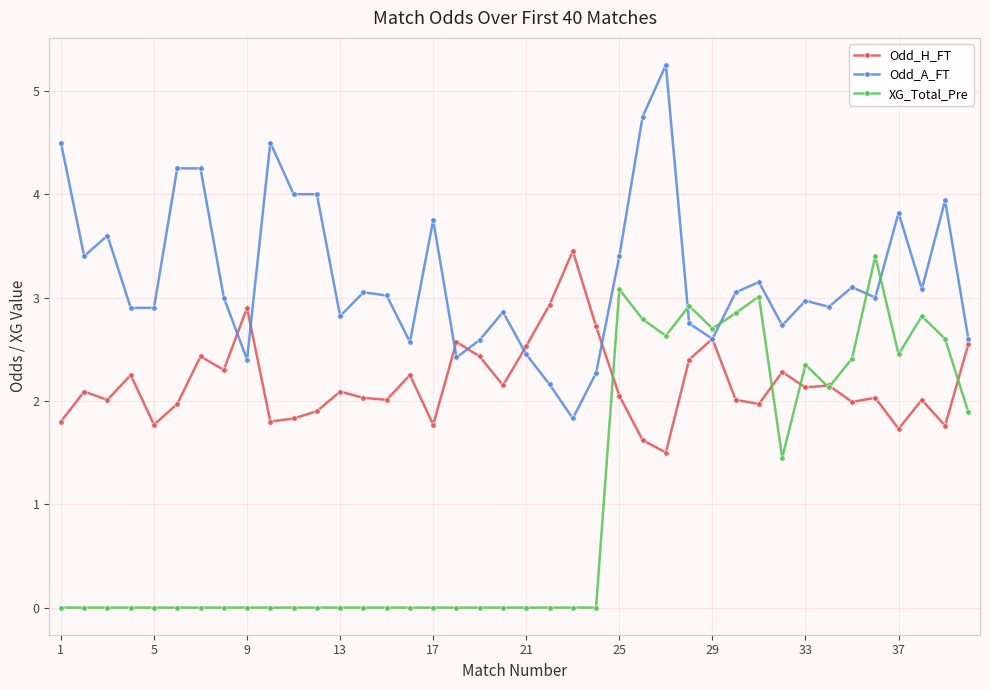

What is the maximum value for Odd_H_FT?

3.5